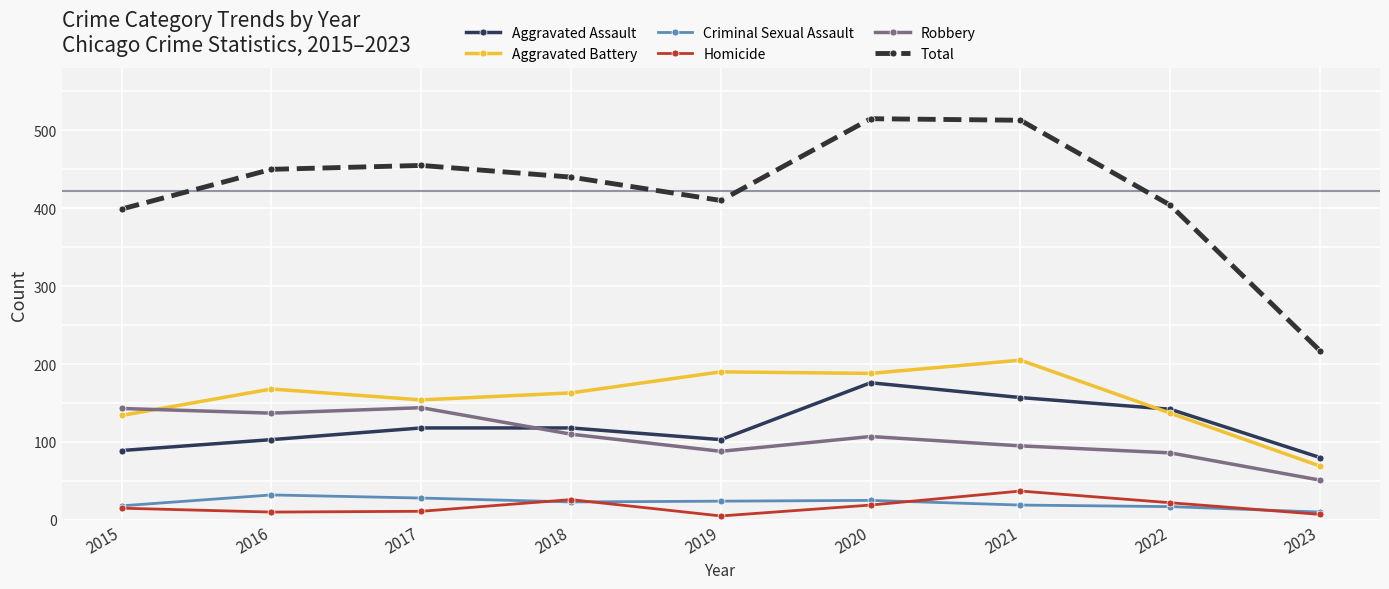

Between 2019 and 2022, which series saw the biggest shift?

Aggravated Battery